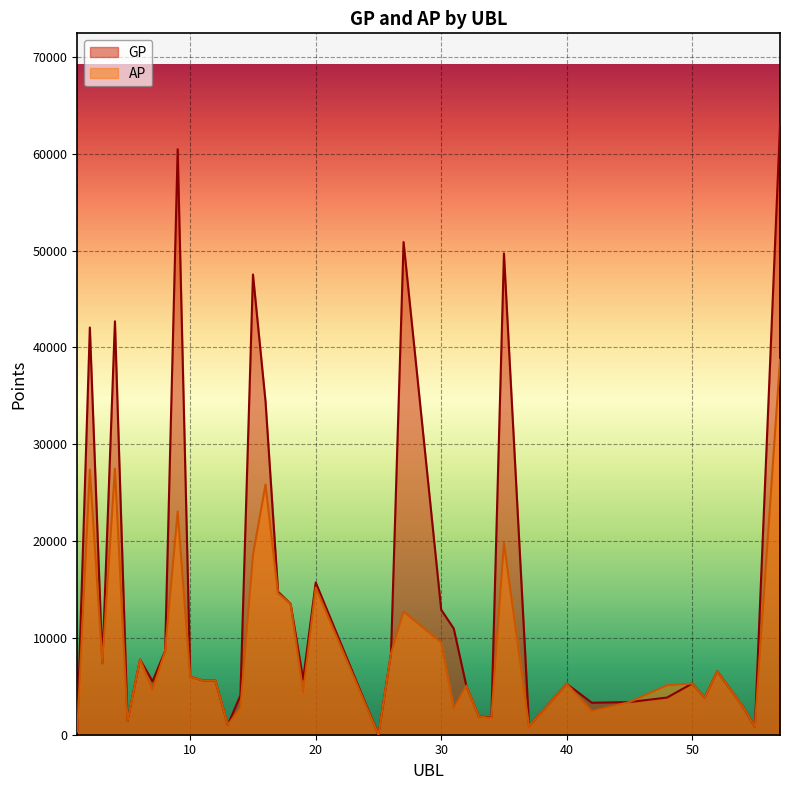

How many values in GP are above zero?

39